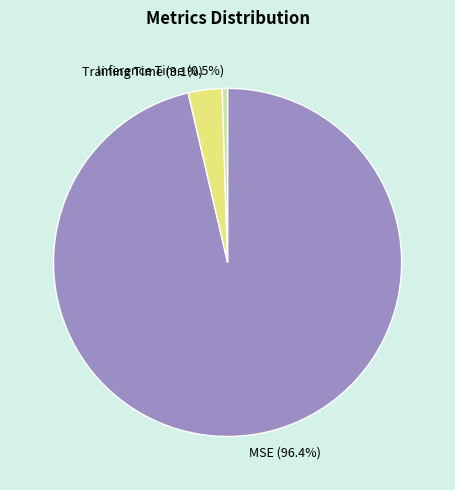

How much of the chart is everything except MSE?

3.6%